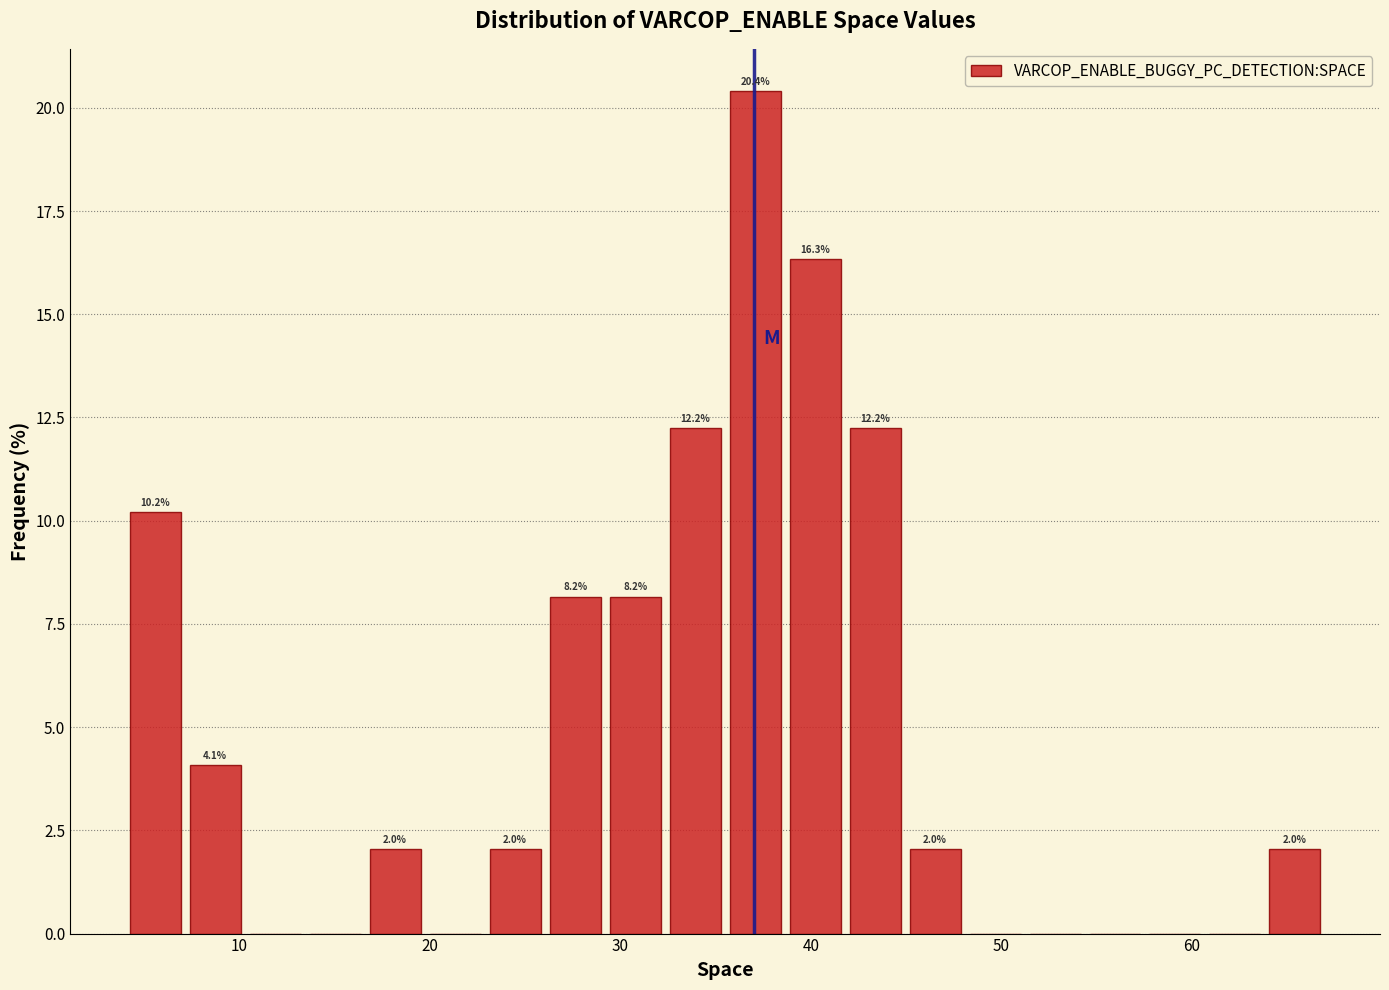

Around what value on the x-axis is the tallest bar? Give the approximate position of its centre, as read against the axis.

37